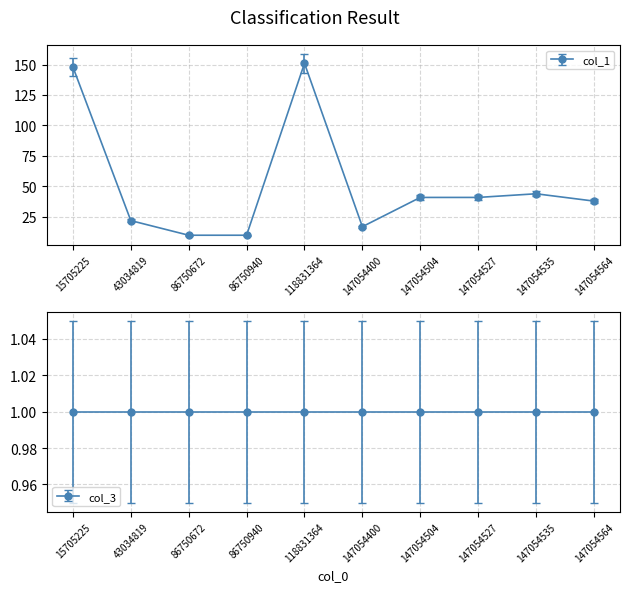

What is the maximum value shown in the chart?

151